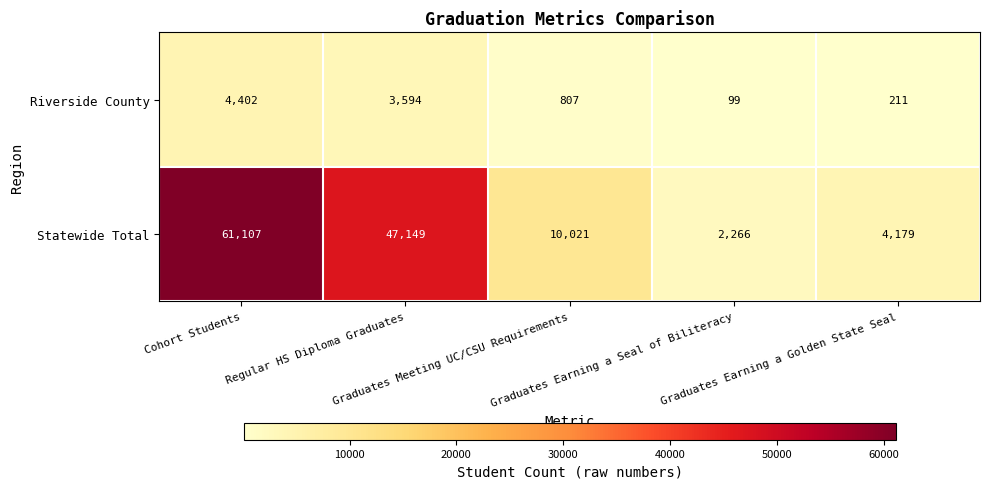

What is the total value across all series at Cohort Students?

65509